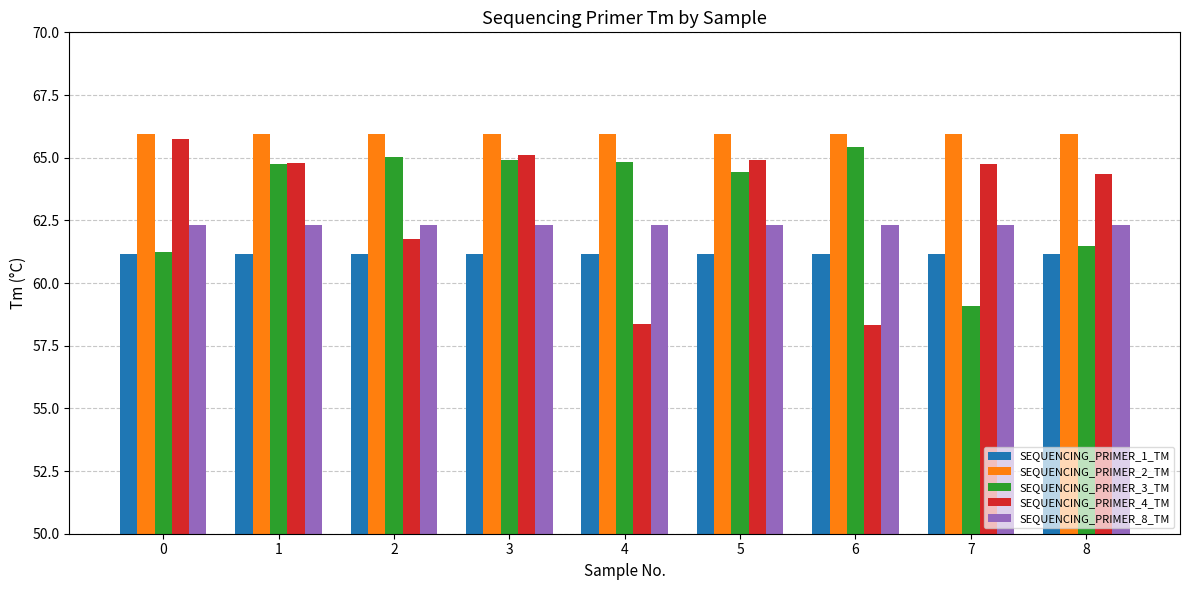

Is it true that SEQUENCING_PRIMER_8_TM equals 103.3 at 4?

False